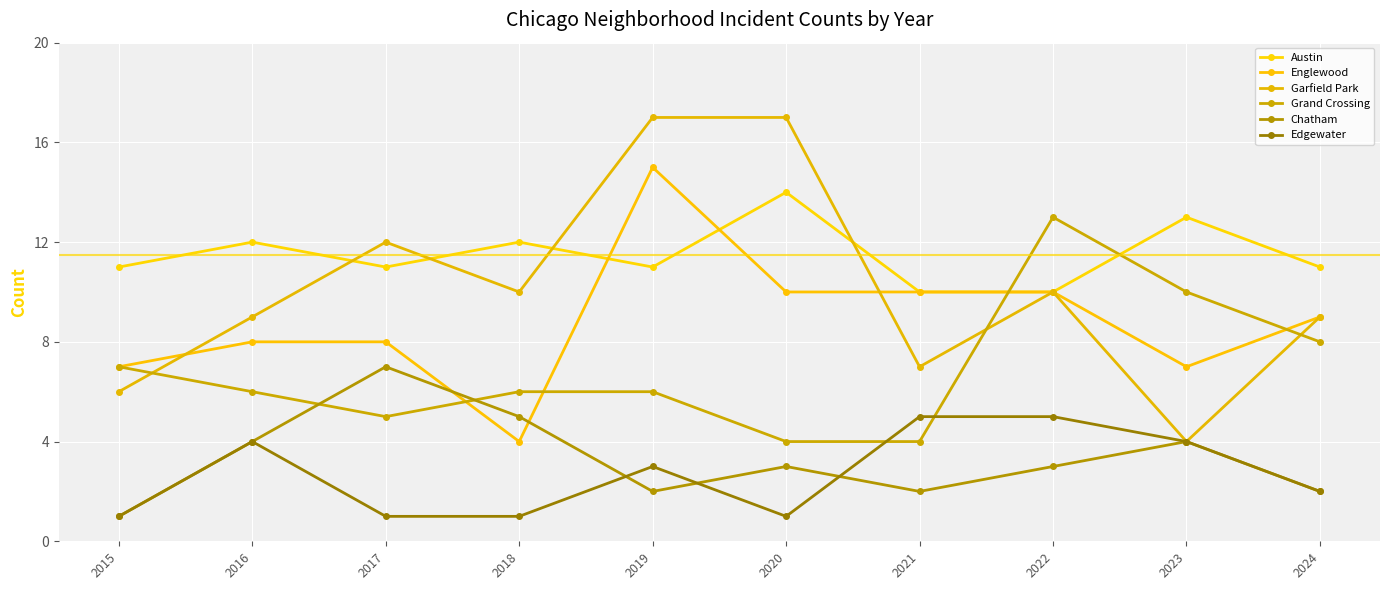

Count the number of data series in this chart.

6